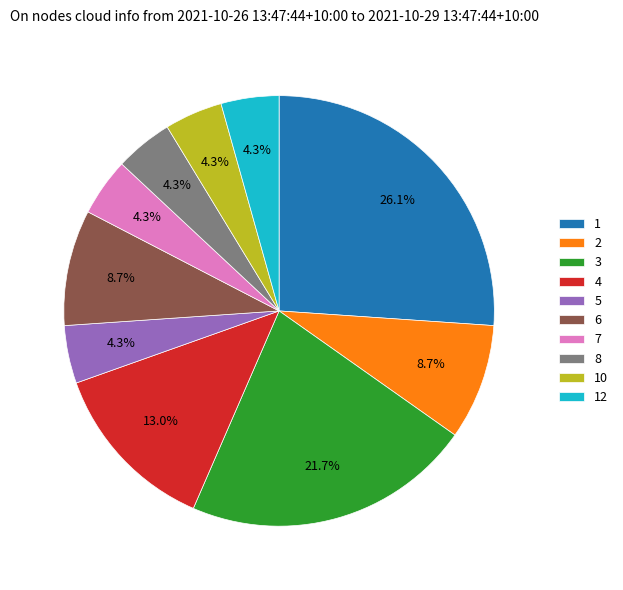

How many slices are in this pie chart?

10